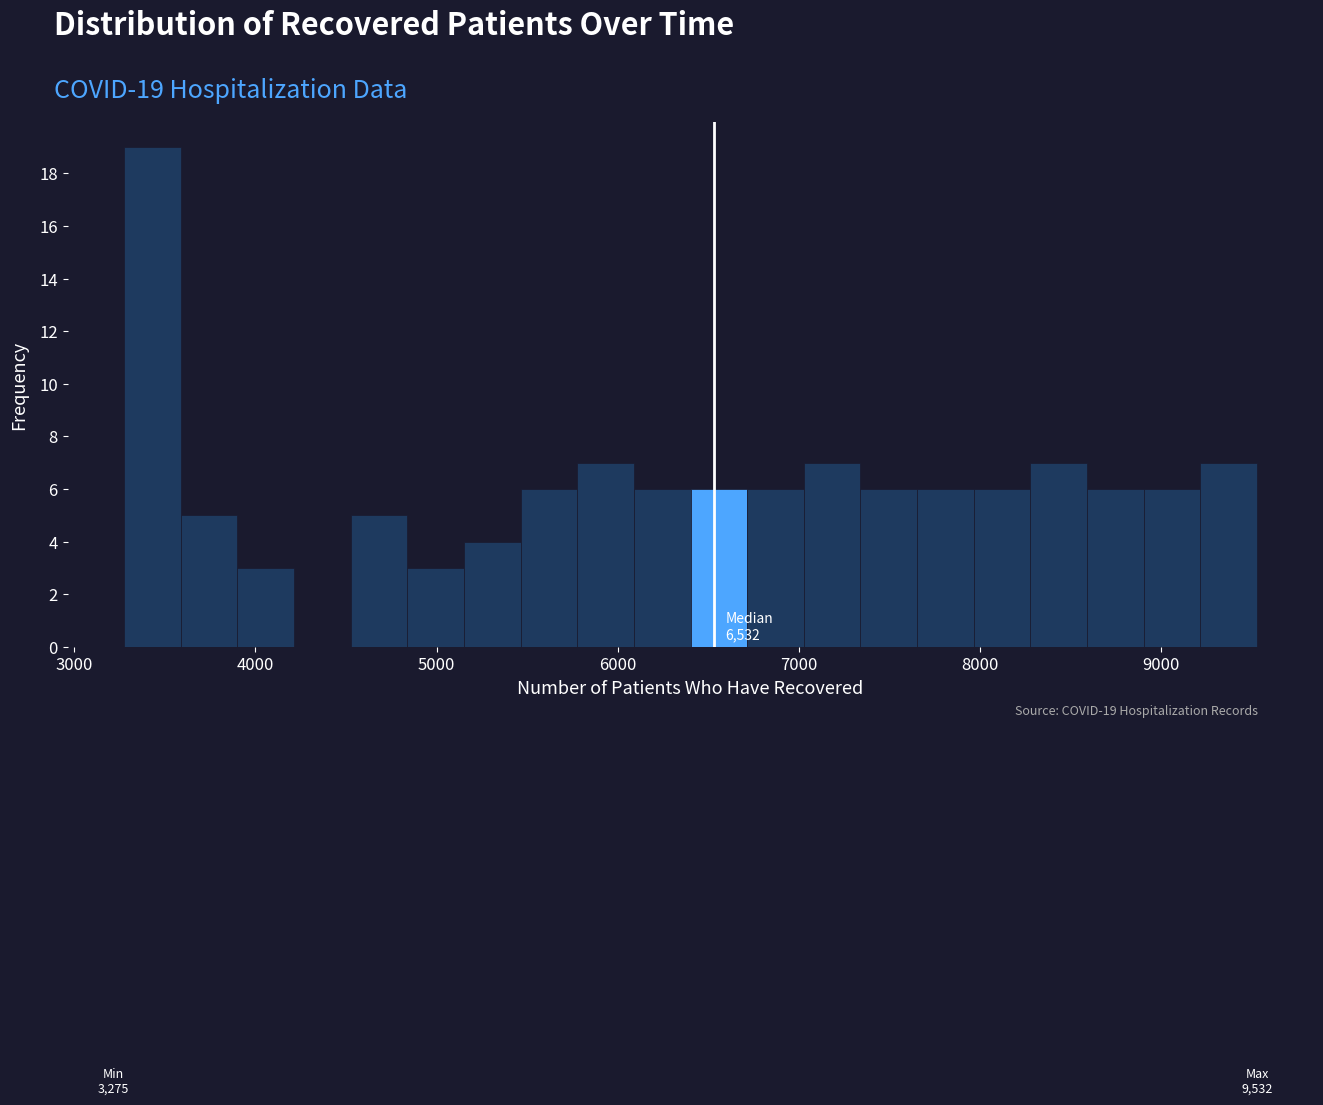

Around what value on the x-axis is the tallest bar? Give the approximate position of its centre, as read against the axis.

3400